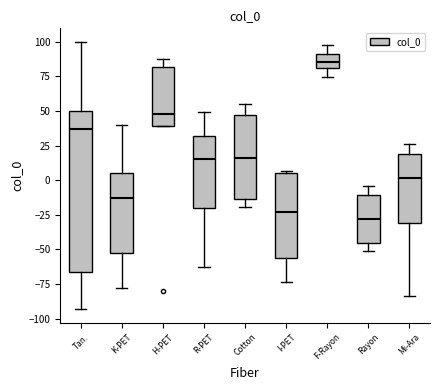

Which box has the highest median line?

F-Rayon